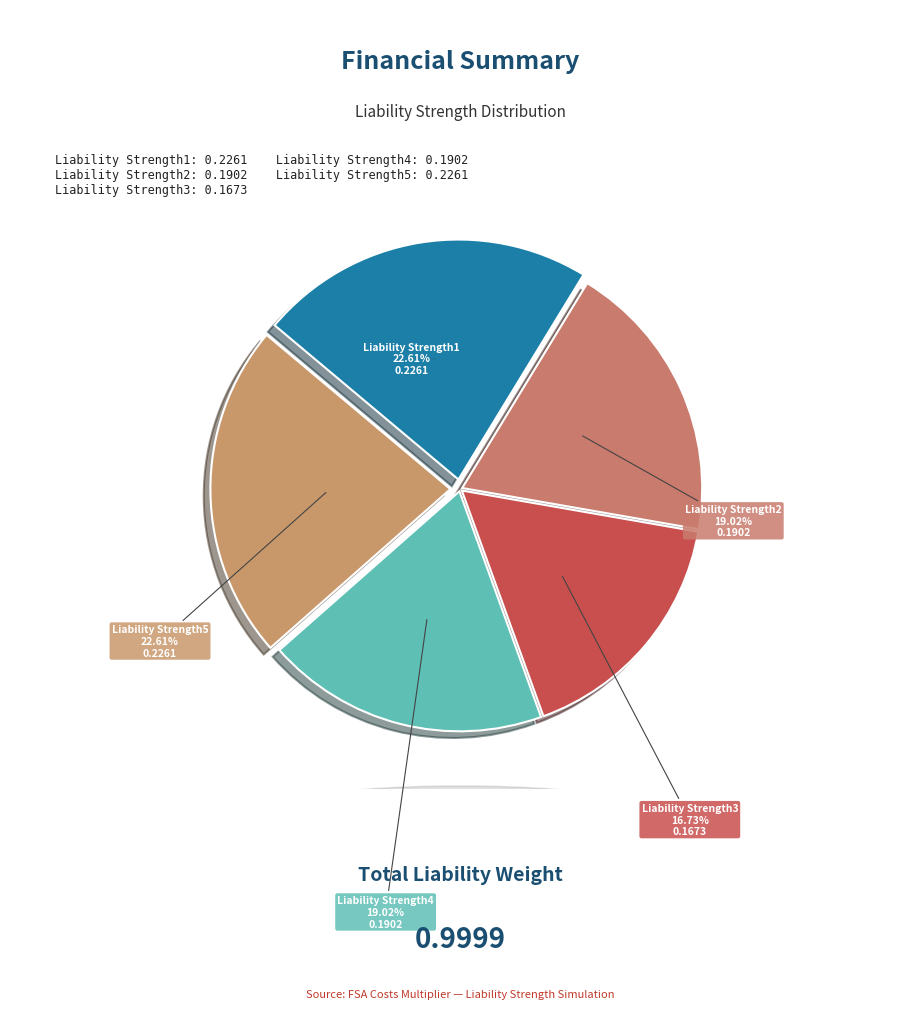

Between Liability Strength5 and Liability Strength2, which is larger?

Liability Strength5